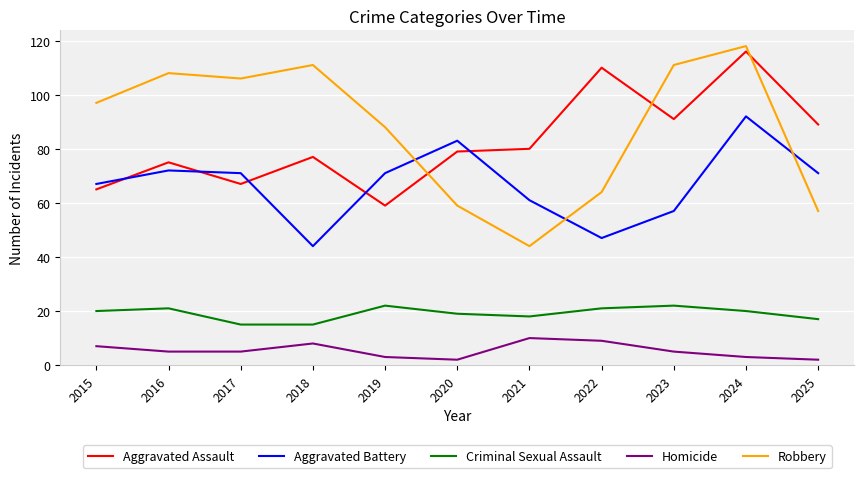

At 2017, list the series in order from largest to smallest.

Robbery, Aggravated Battery, Aggravated Assault, Criminal Sexual Assault, Homicide